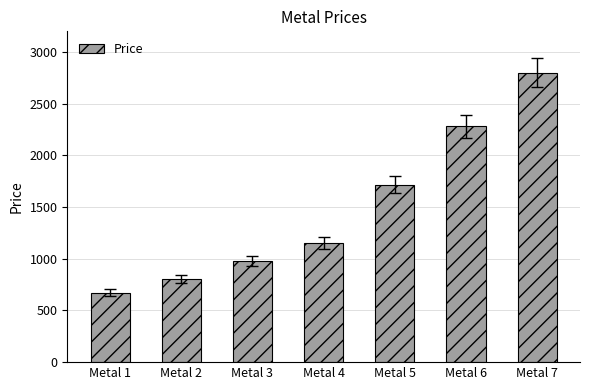

List the labels in order of value, smallest first.

Metal 1, Metal 2, Metal 3, Metal 4, Metal 5, Metal 6, Metal 7